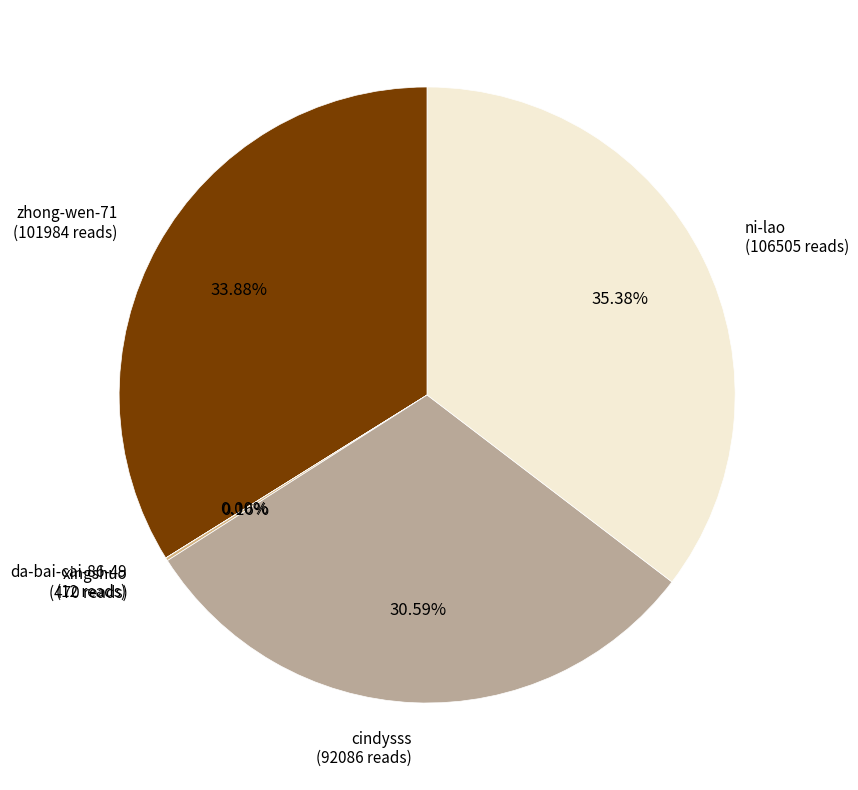

True or false: cindysss accounts for 17% of the total.

False